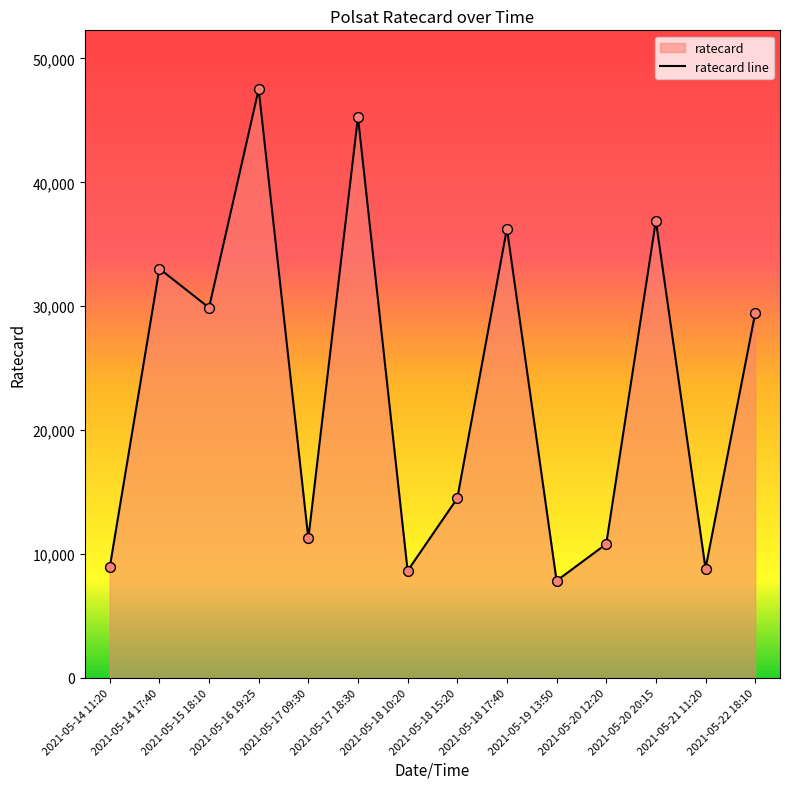

What is the change in value from 2021-05-17 18:30 to 2021-05-20 12:20?

-34470